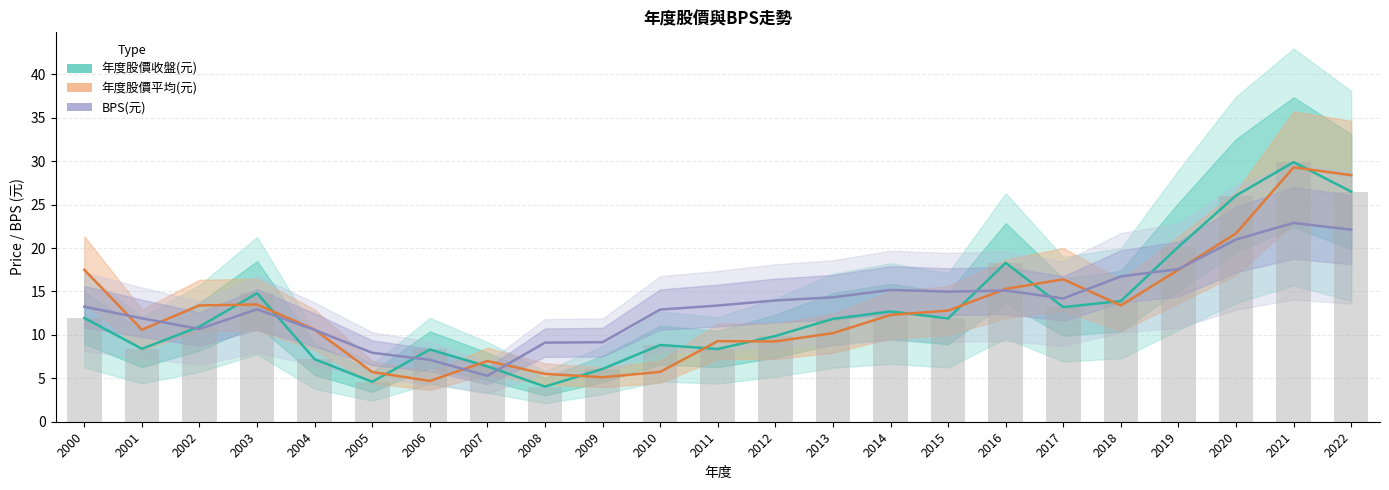

Reading right to left, extract all data points from this chart.

年度股價收盤(元): 2022=26.5	2021=29.9	2020=26.1	2019=20.1	2018=13.9	2017=13.2	2016=18.3	2015=11.9	2014=12.7	2013=11.8	2012=9.9	2011=8.4	2010=8.8	2009=6.1	2008=4.0	2007=6.4	2006=8.3	2005=4.6	2004=7.2	2003=14.8	2002=10.9	2001=8.4	2000=11.9
年度股價平均(元): 2022=28.4	2021=29.3	2020=21.7	2019=17.5	2018=13.4	2017=16.4	2016=15.3	2015=12.8	2014=12.3	2013=10.2	2012=9.2	2011=9.3	2010=5.7	2009=5.1	2008=5.5	2007=7.0	2006=4.7	2005=5.7	2004=10.6	2003=13.5	2002=13.4	2001=10.6	2000=17.5
BPS(元): 2022=22.1	2021=22.9	2020=21.0	2019=17.6	2018=16.7	2017=14.2	2016=15.1	2015=15.0	2014=15.2	2013=14.3	2012=14.0	2011=13.4	2010=12.9	2009=9.2	2008=9.1	2007=5.3	2006=7.1	2005=7.9	2004=10.6	2003=12.9	2002=10.7	2001=11.9	2000=13.2